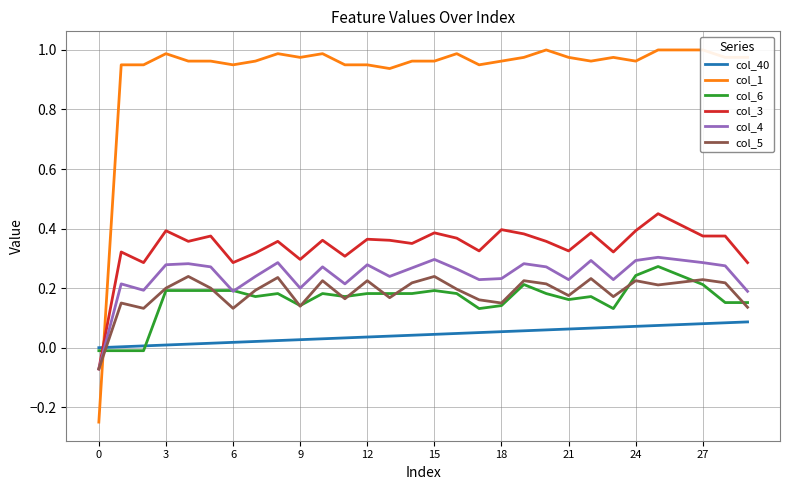

True or false: col_3 and col_6 intersect in this chart.

True